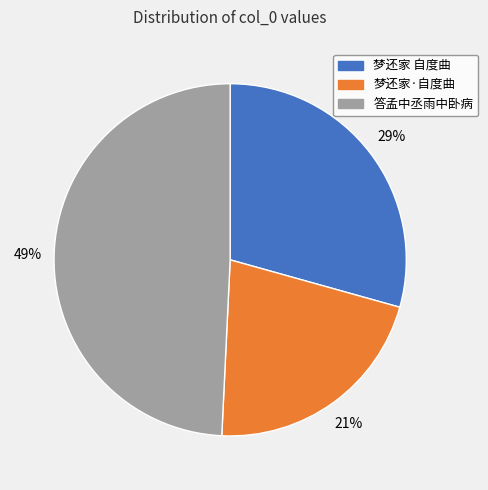

Is there a majority slice in this chart?

No